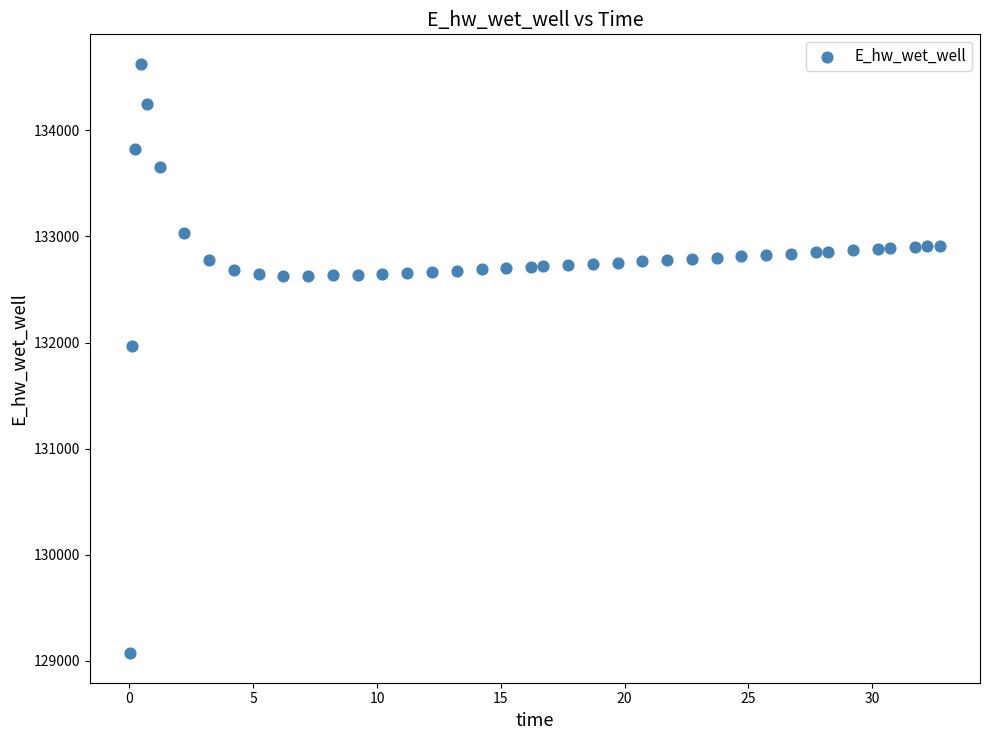

What is the range of X values (max minus min)?

32.7